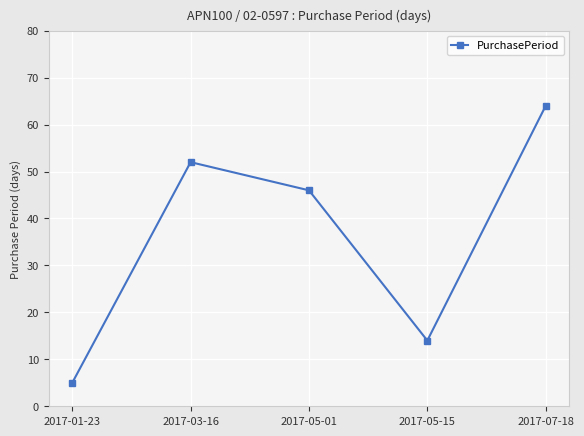

What is the difference between the maximum and second lowest values?

50